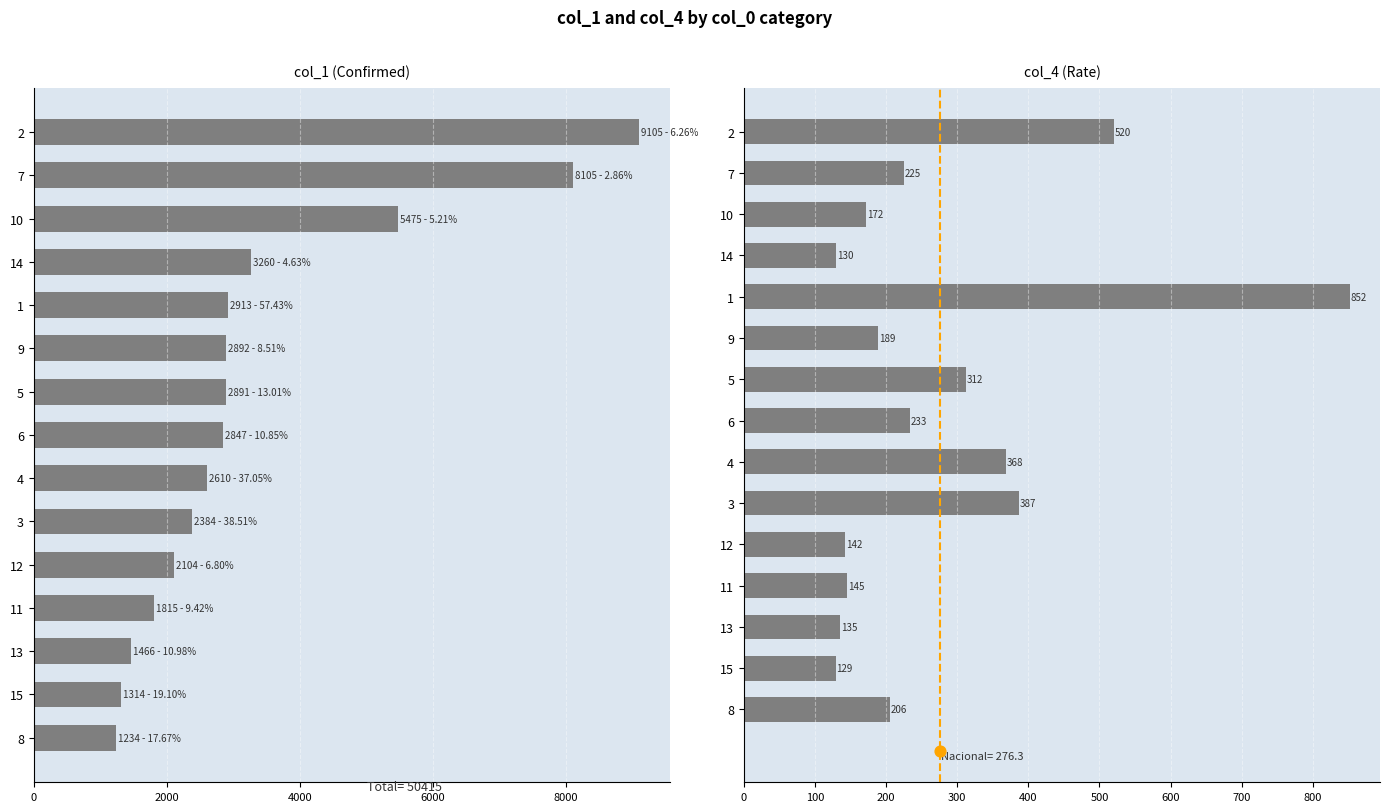

What are all the series names shown in the legend?

col_1, col_4